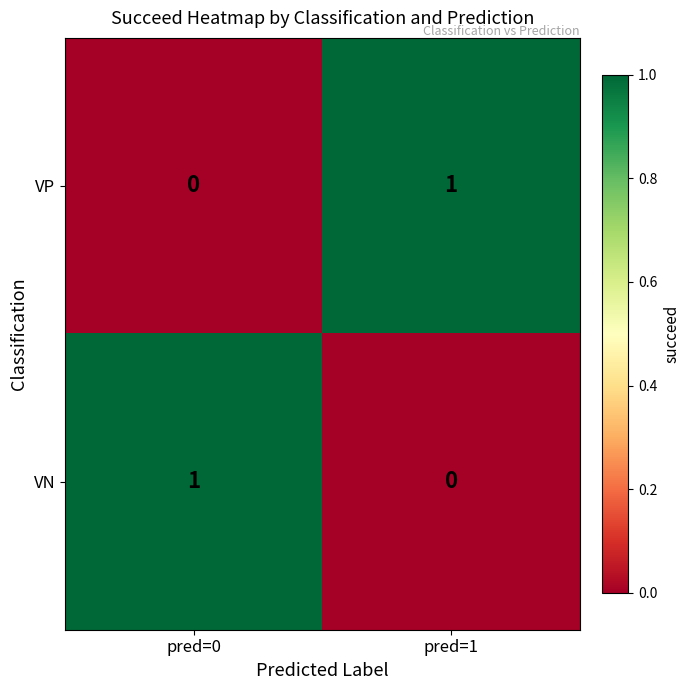

Reading left to right, list all the values displayed in this chart.

VP: 0	1
VN: 1	0